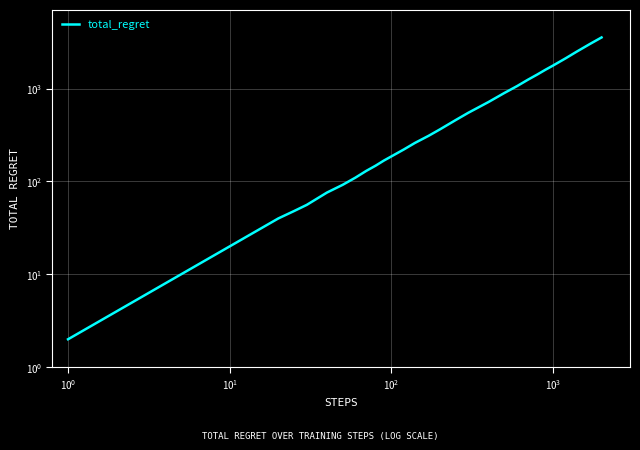

What is the greatest value displayed?

3556